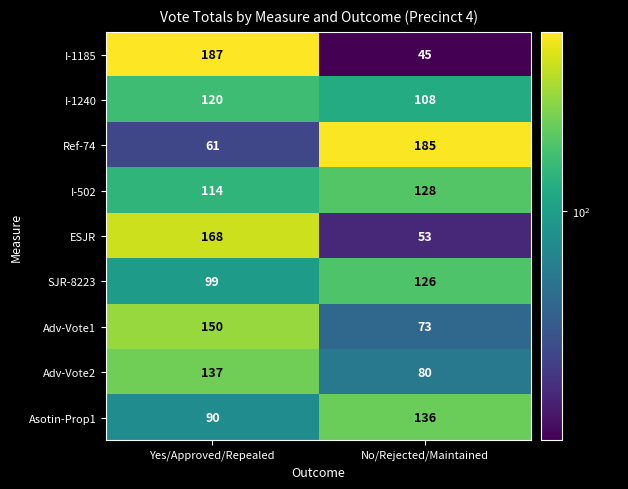

At which label is Asotin-Prop1 closest to 113?

Yes/Approved/Repealed